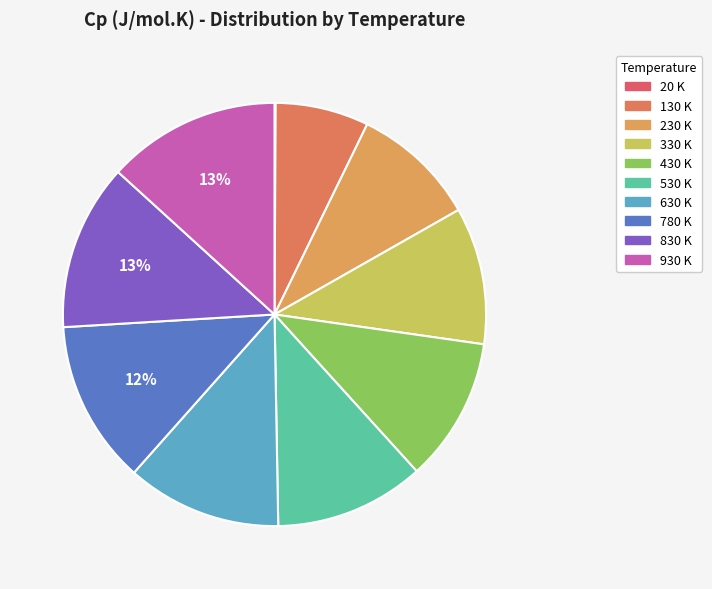

Is it true that 530 K is 2% of the pie?

False